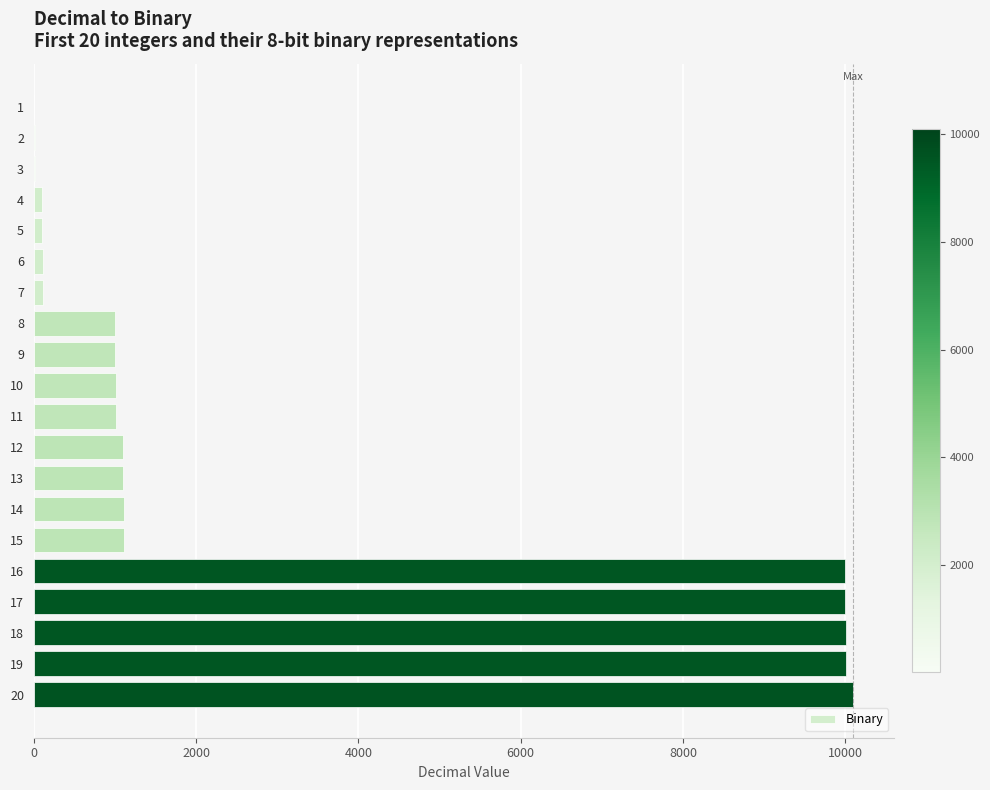

The value at 9 is 676. True or false?

False